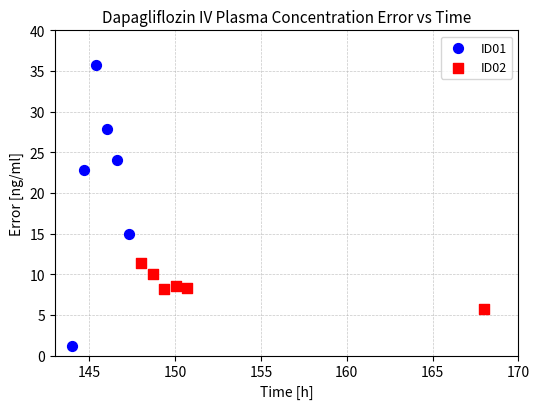

Which series contains the highest Y value?

ID01